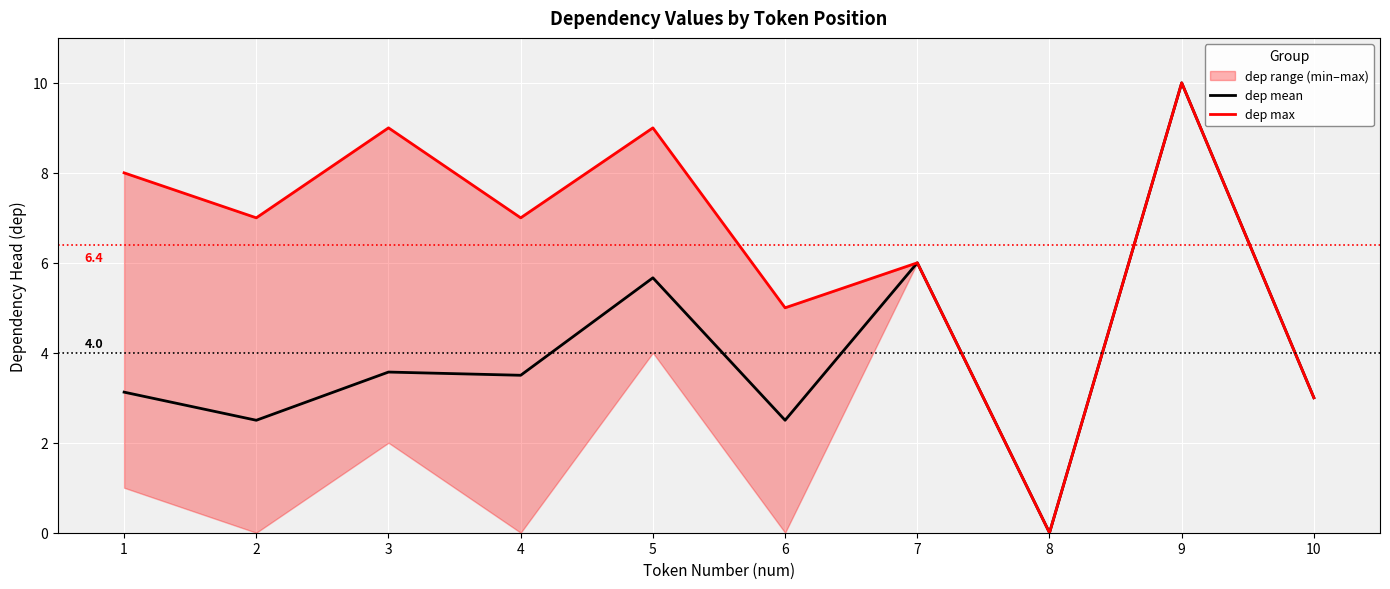

What are all the series names shown in the legend?

dep mean, dep max